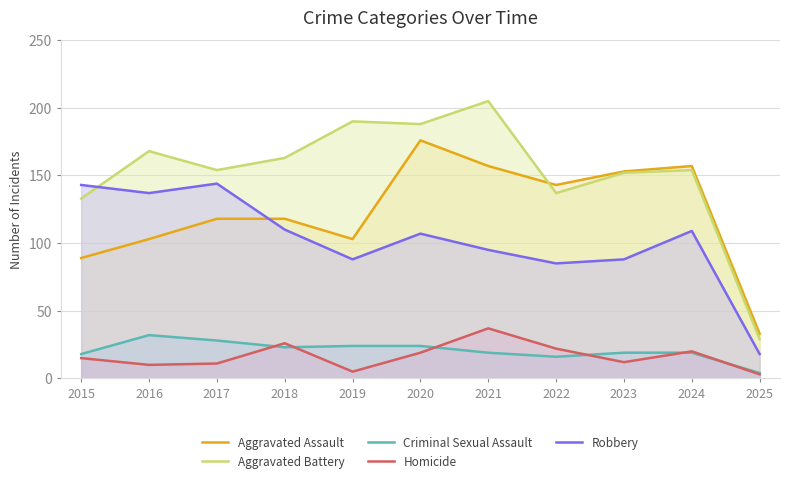

Where do Homicide and Criminal Sexual Assault first cross each other?

2017 and 2018